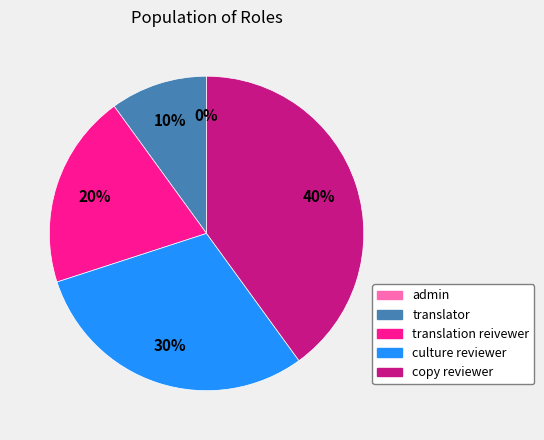

To the nearest percent, what is the combined percentage of admin and translation reivewer?

20%